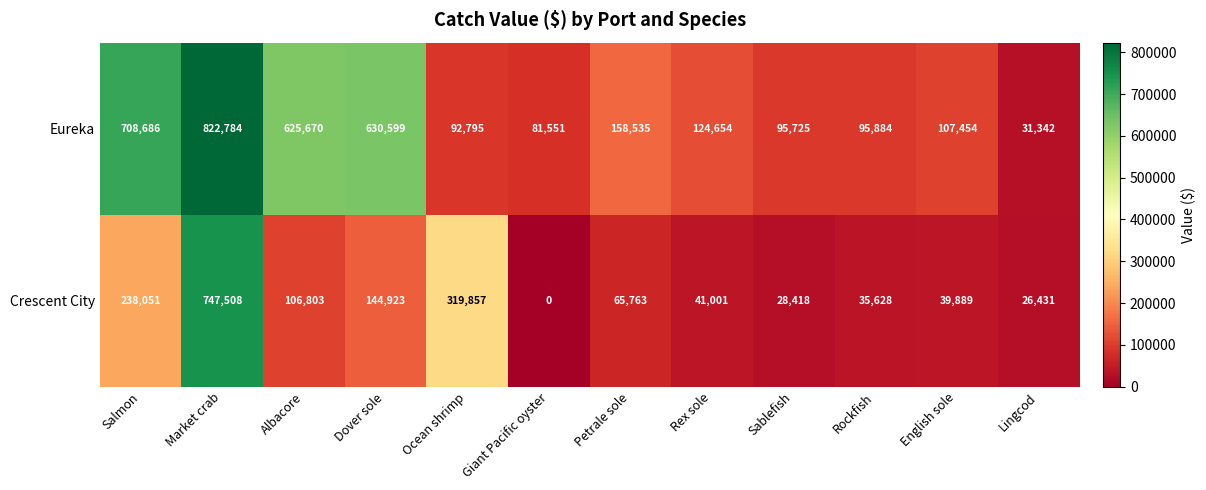

What is the difference between the maximum and minimum values in the Eureka series?

791442